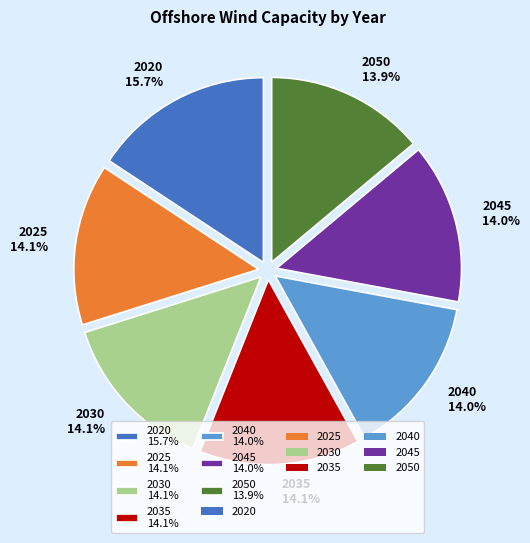

To the nearest percent, what is the difference between the largest and smallest slice percentages?

2%